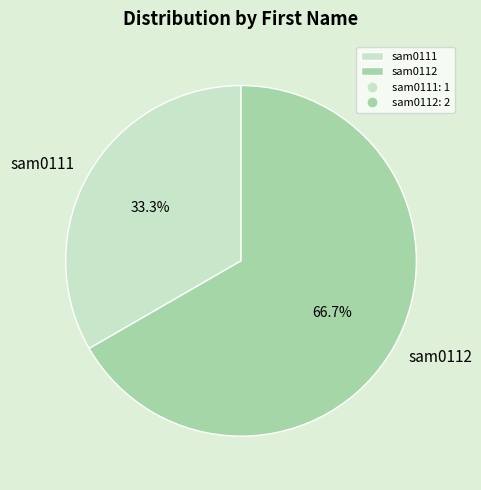

The sam0112 slice represents 60% of the pie. True or false?

False